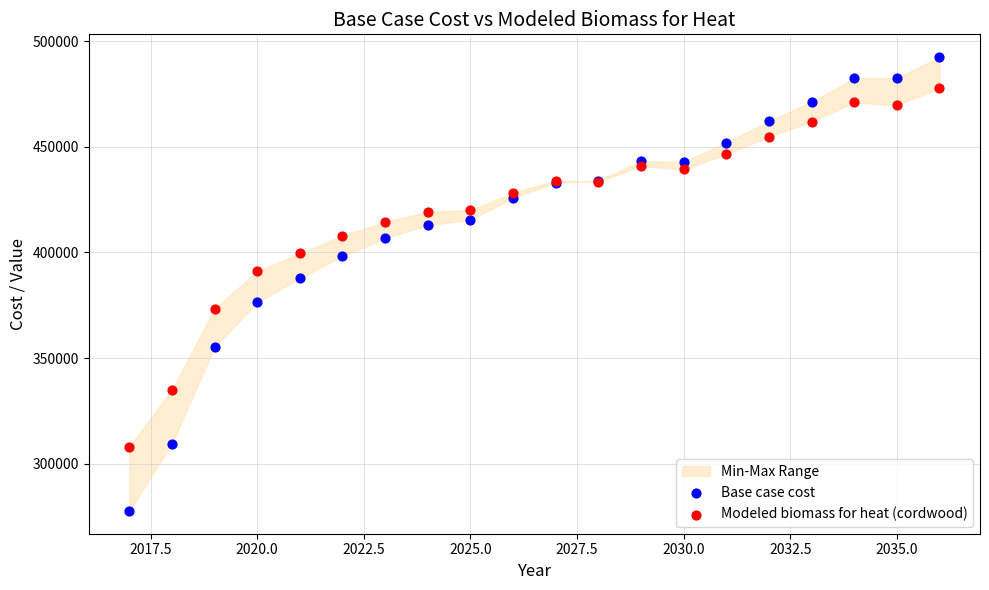

Which series reaches the maximum Y coordinate?

Base case cost